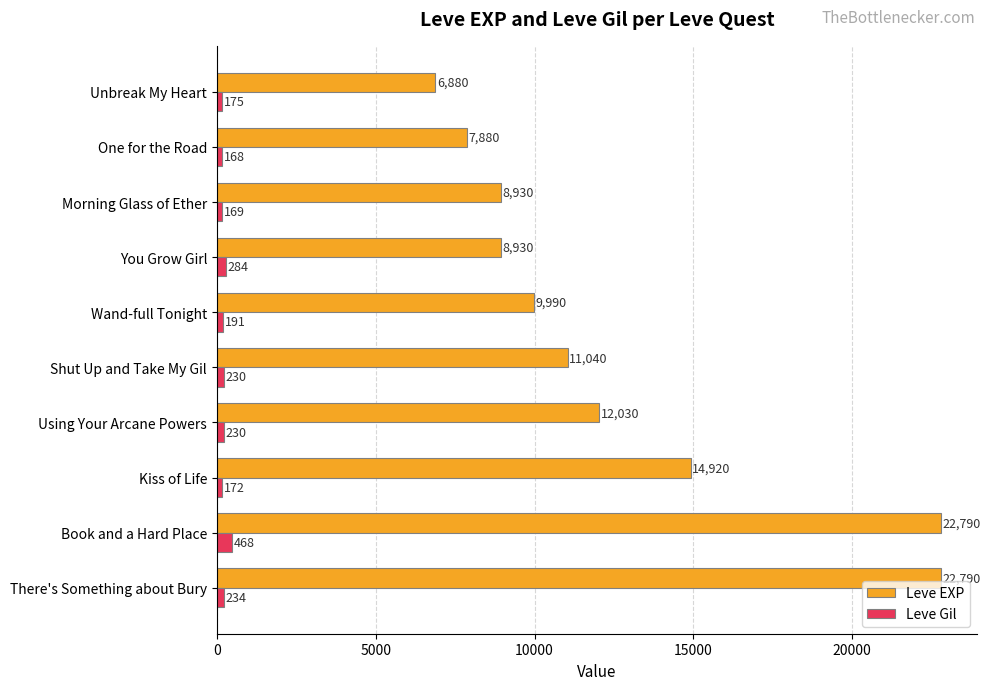

Rank the series by their average value, from highest to lowest.

Leve EXP, Leve Gil